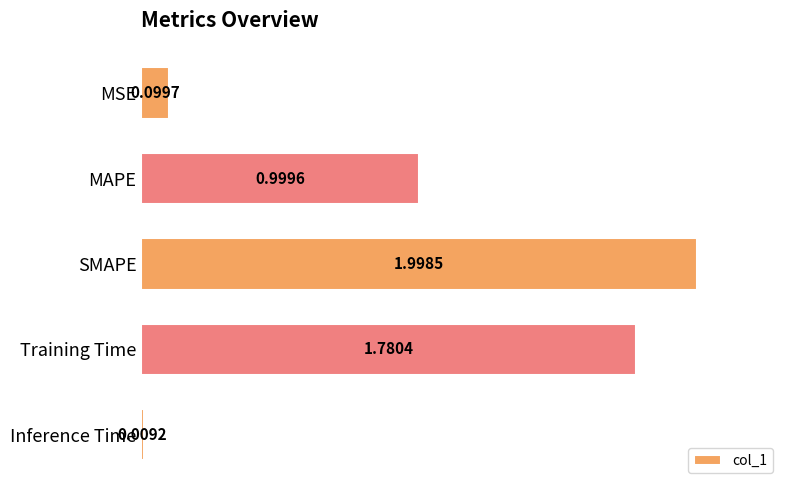

What is the average value?

1.0